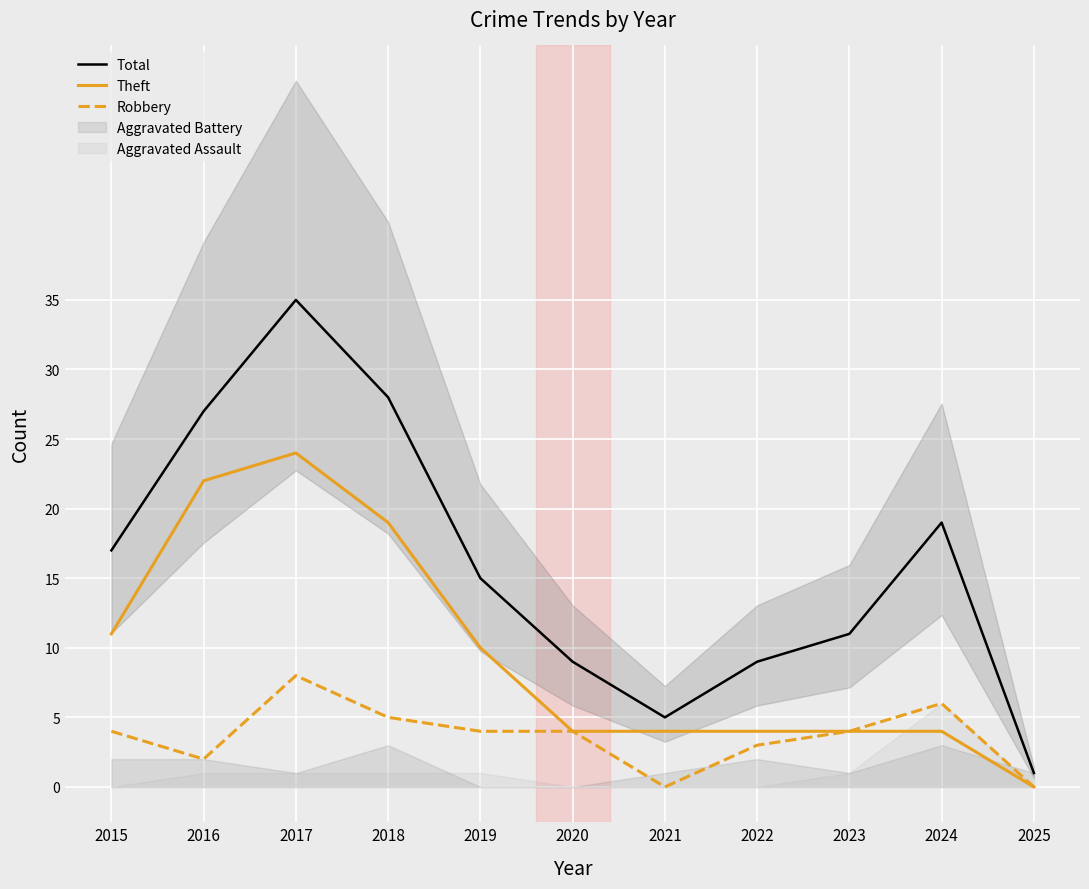

Is the value of Robbery at 2024 greater than the value of Theft at 2015?

No